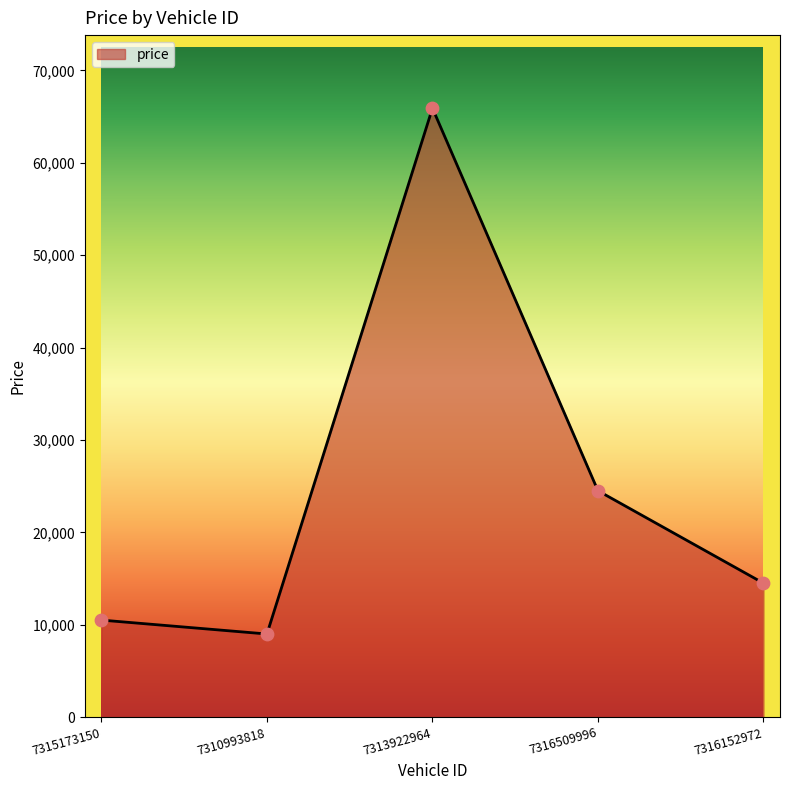

What is the ratio of the value at 7316509996 to the value at 7316152972?

1.7